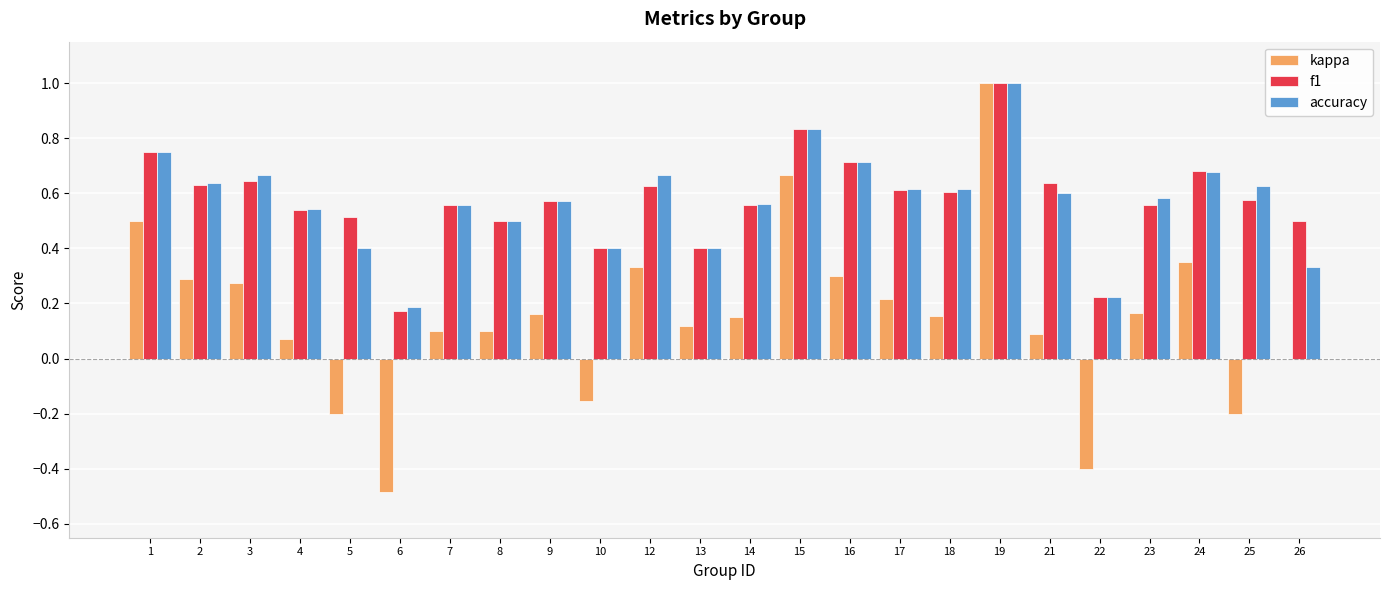

How many series are shown in this chart?

3